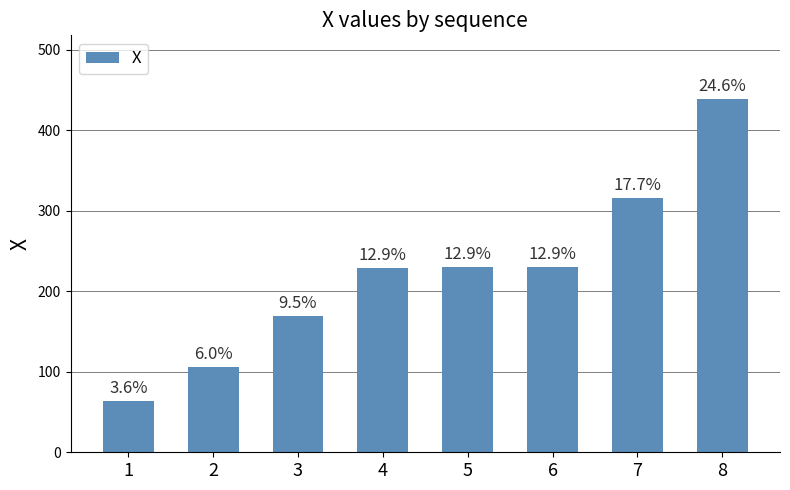

How many bars are there in total?

8